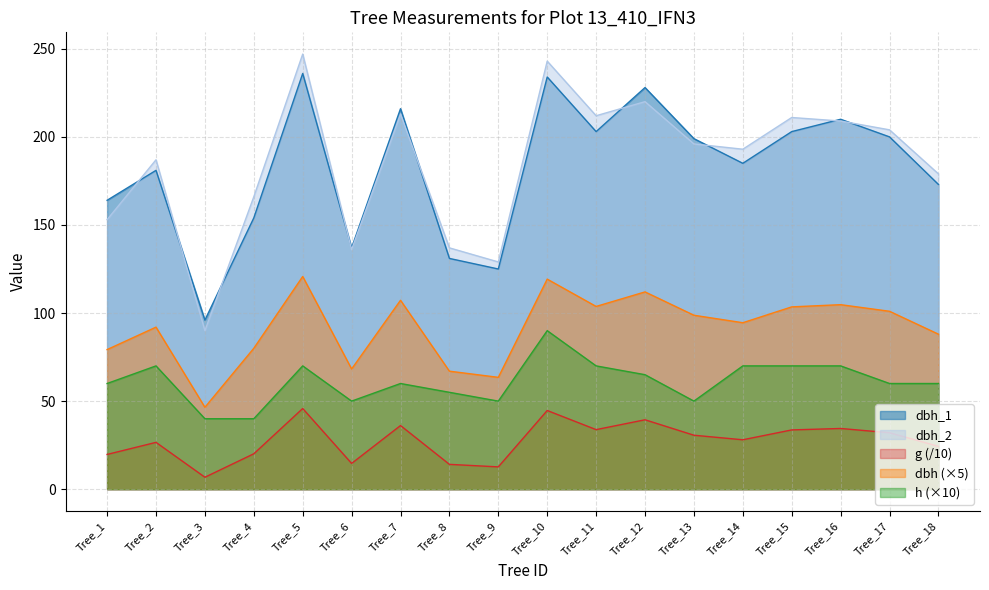

What is the greatest value displayed?

247.0